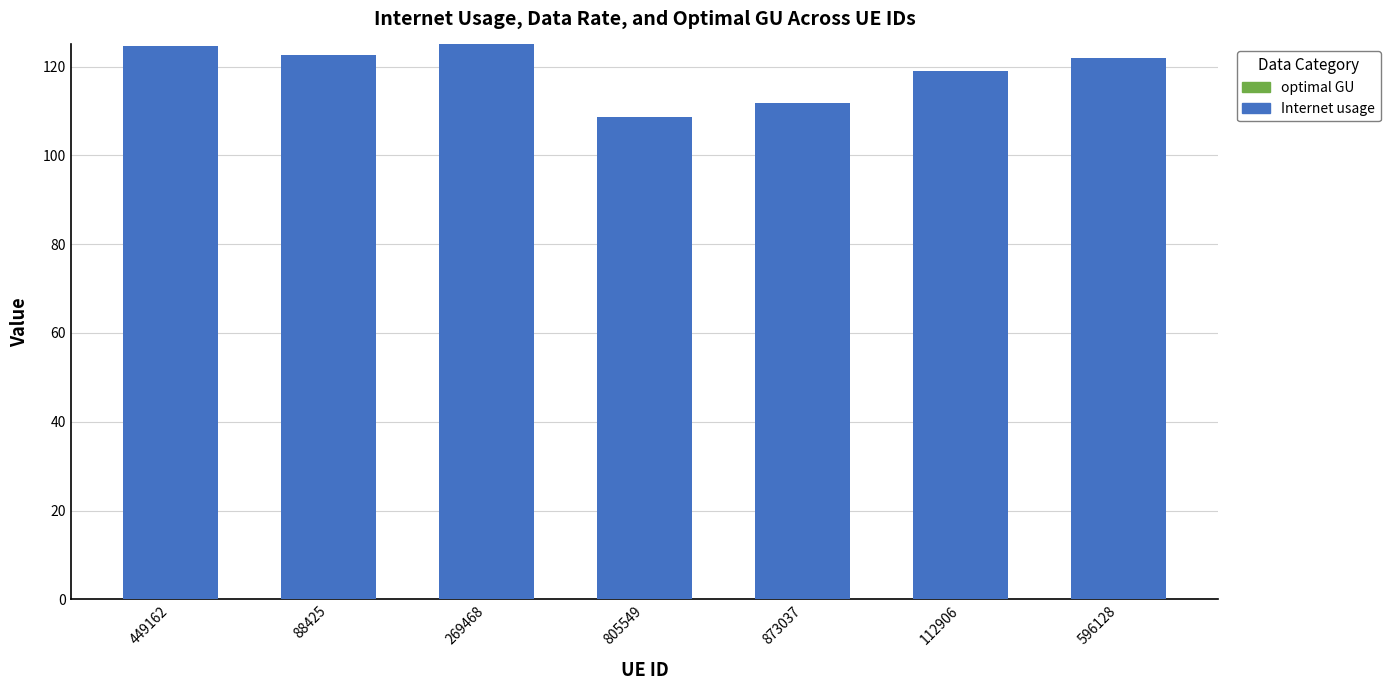

Which category has the lowest value across all series?

805549